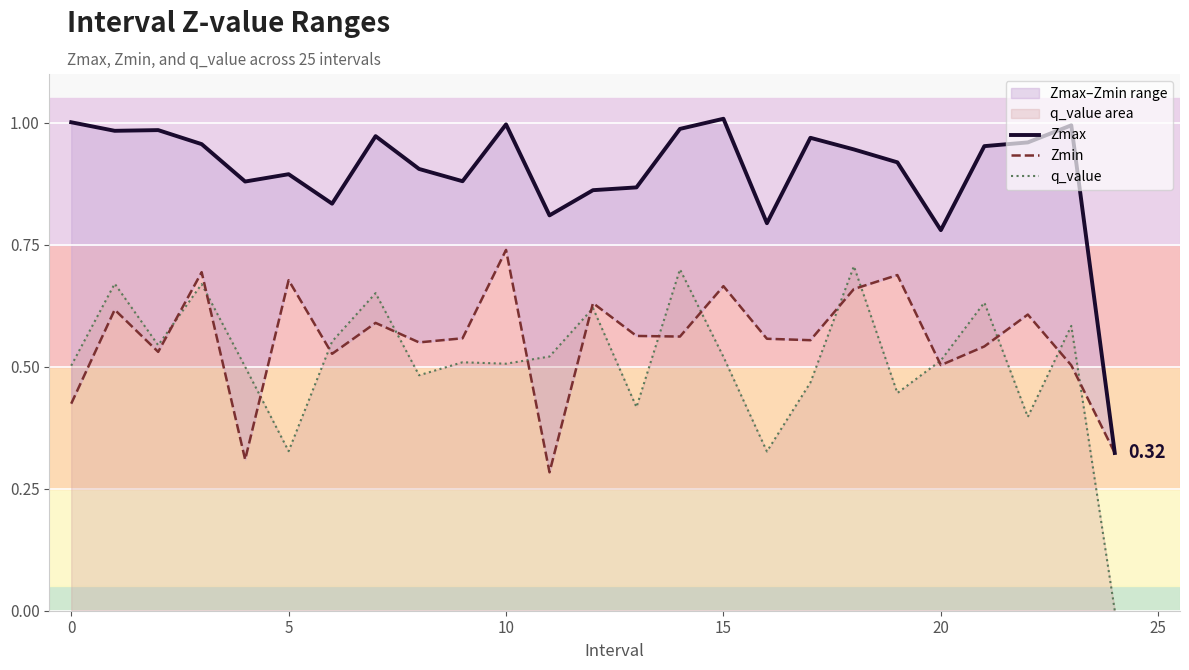

At which label does Zmax reach its minimum?

24